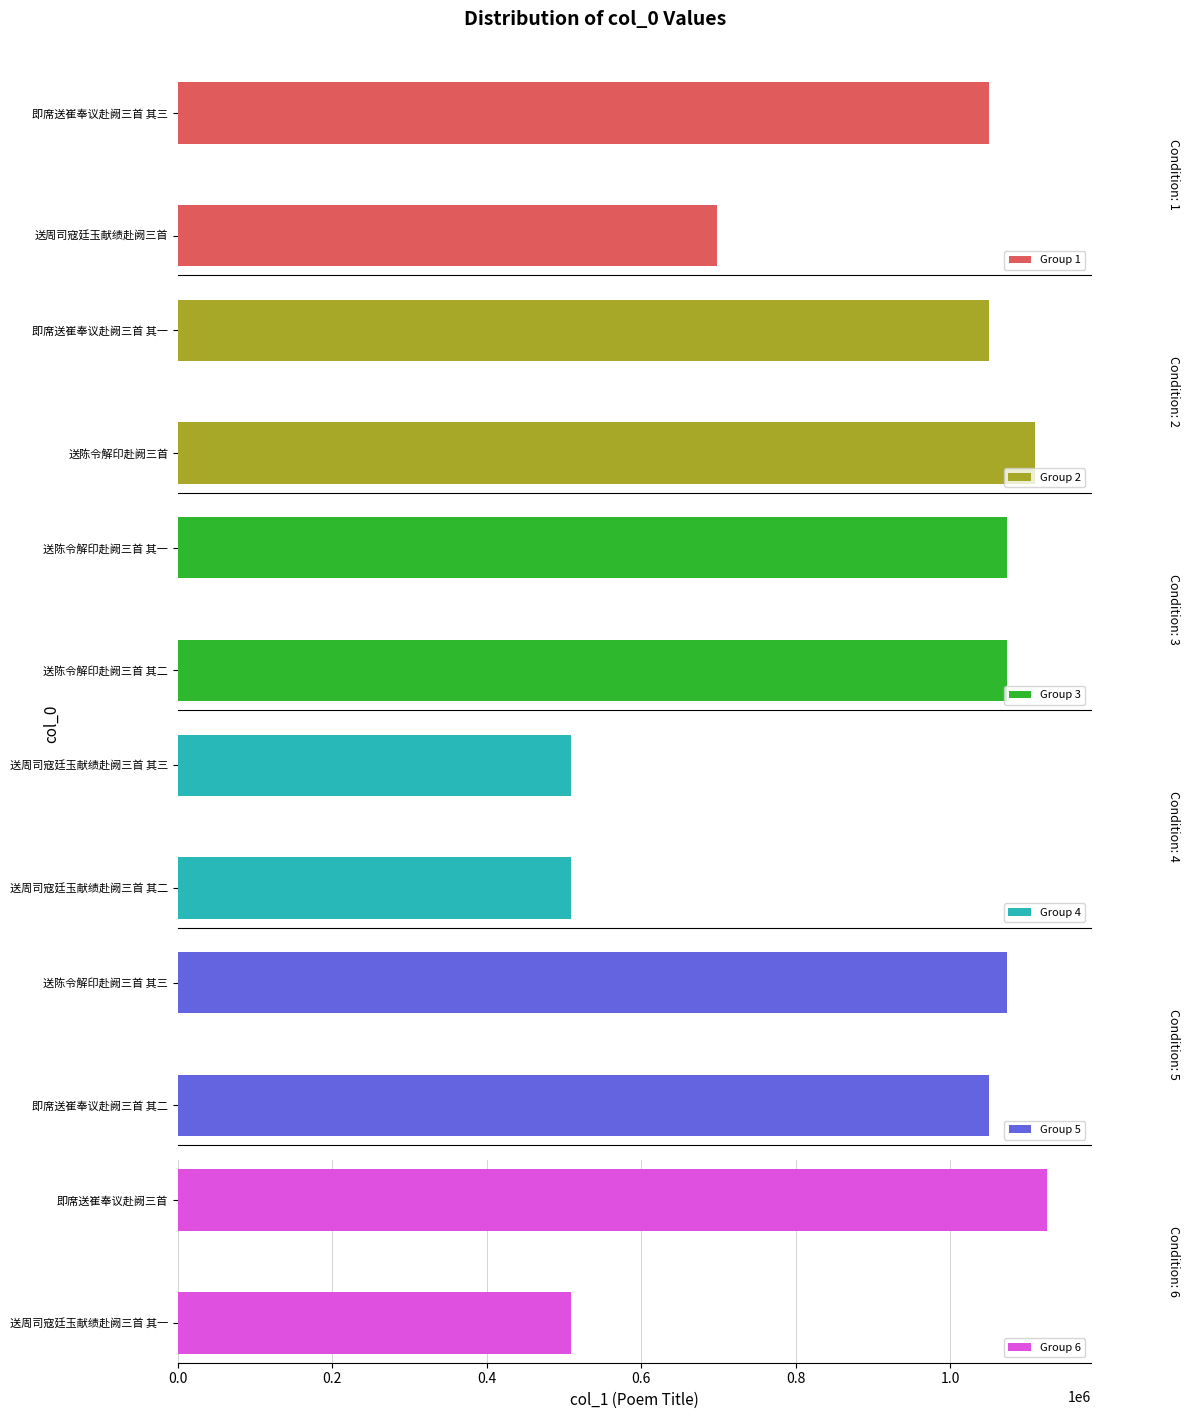

What is the difference between the maximum and minimum values in the Group 1 series?

352740